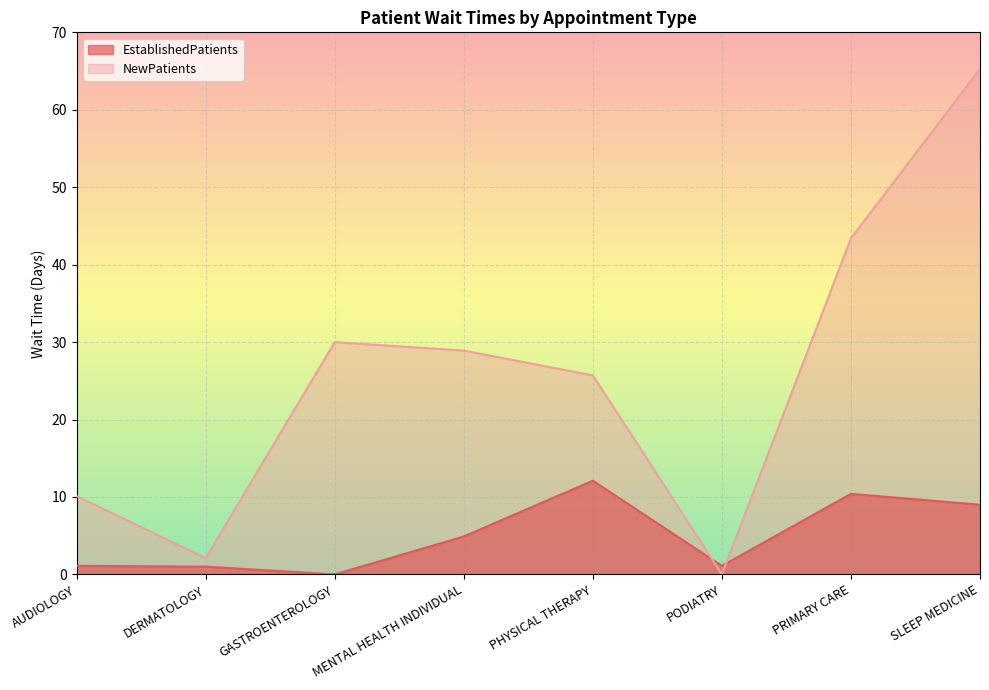

Reading left to right, what are all the values shown in this chart?

EstablishedPatients: 1.1	1.0	0.0	4.9	12.1	1.1	10.4	9.0
NewPatients: 10.1	2.1	30.0	28.9	25.7	0.0	43.4	65.3